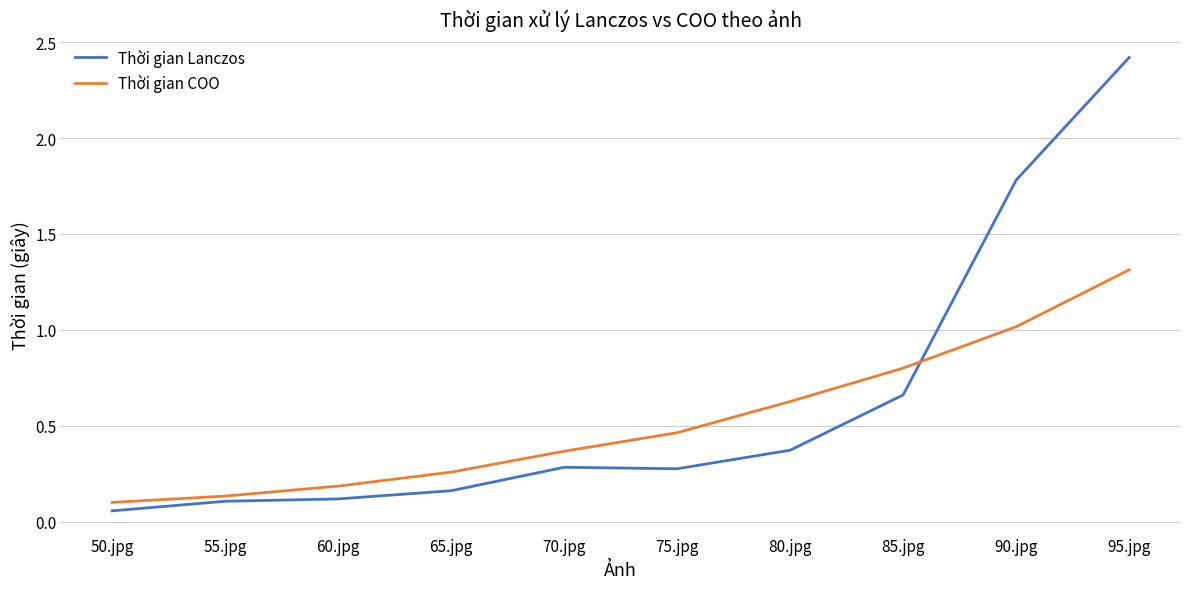

True or false: Thời gian COO has more than 1 interior local peaks.

False